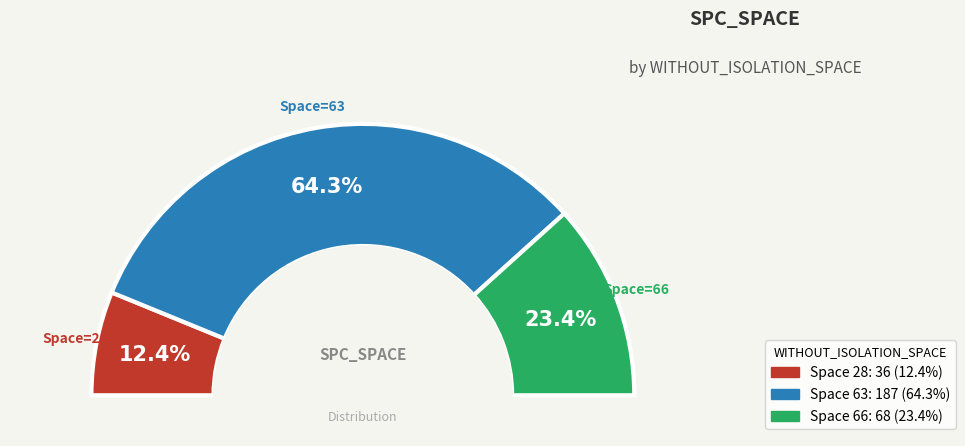

The 63 slice represents 19% of the pie. True or false?

False